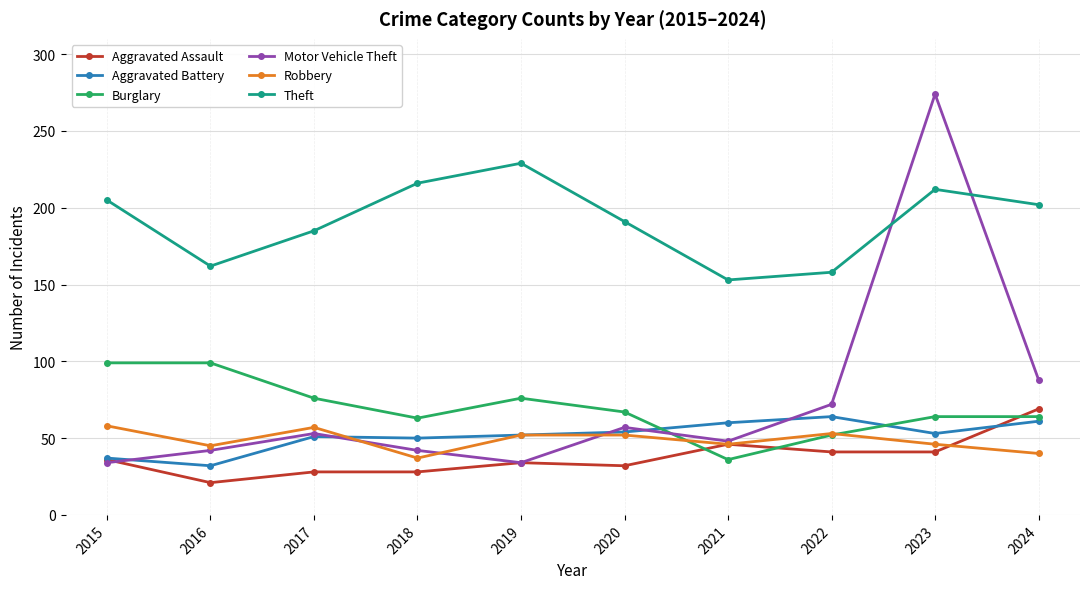

True or false: Burglary has more than 0 points higher than both neighbors.

True